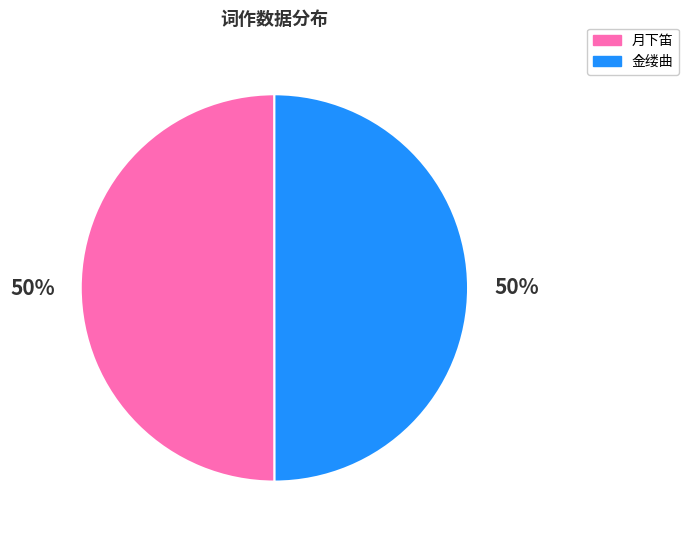

What percentage is the 月下笛 slice, to the nearest percent?

50%